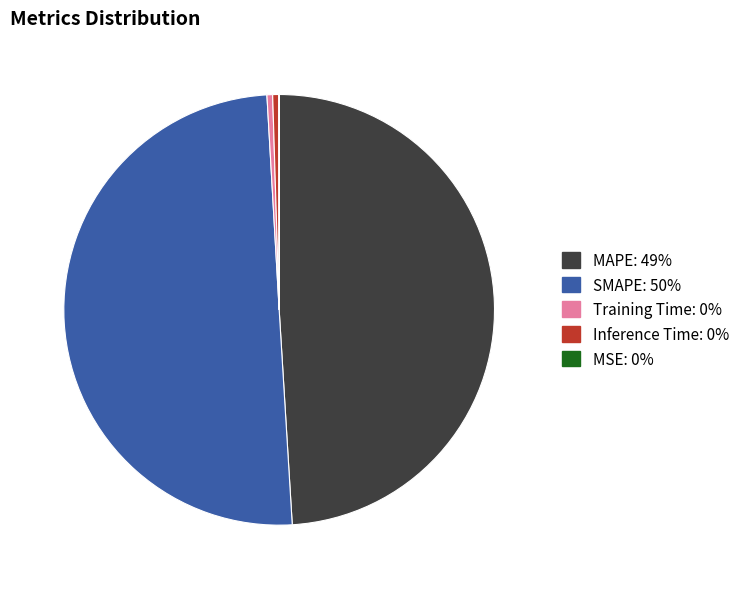

The MAPE: 49% slice represents 41% of the pie. True or false?

False